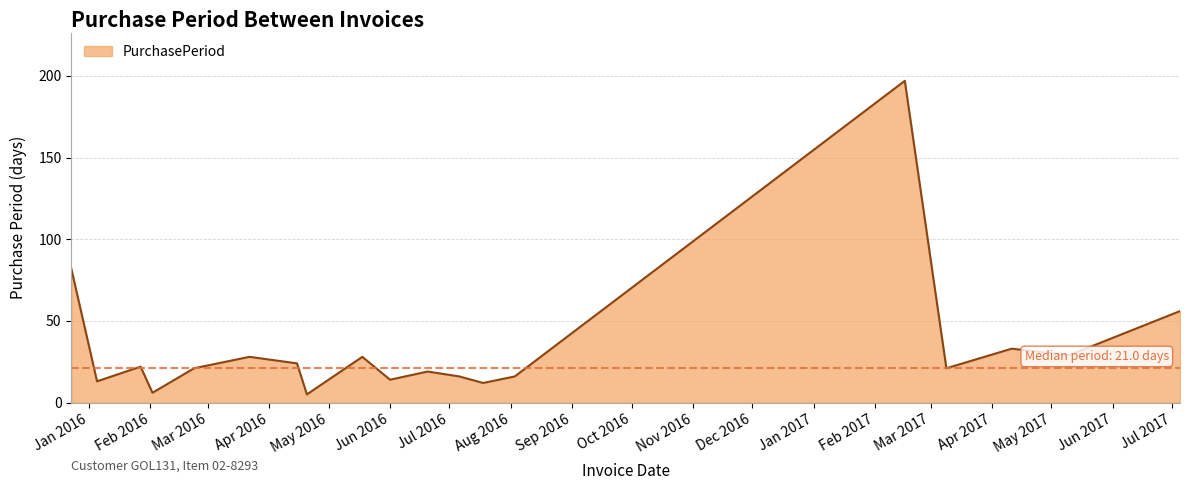

How many lines are shown in the chart?

1